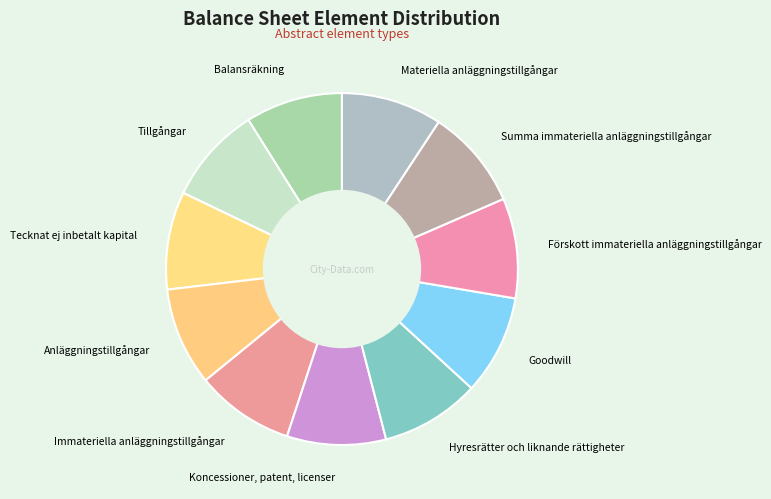

Is Tillgångar the majority of the pie?

No